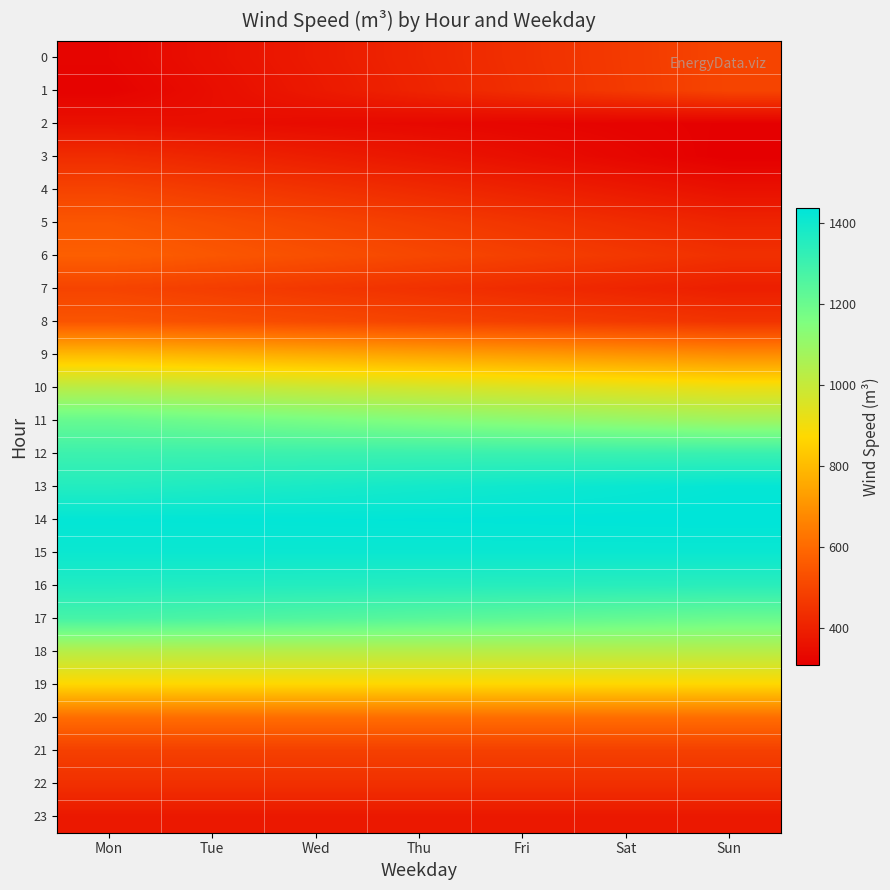

At how many categories does at least one series exceed 1135?

7